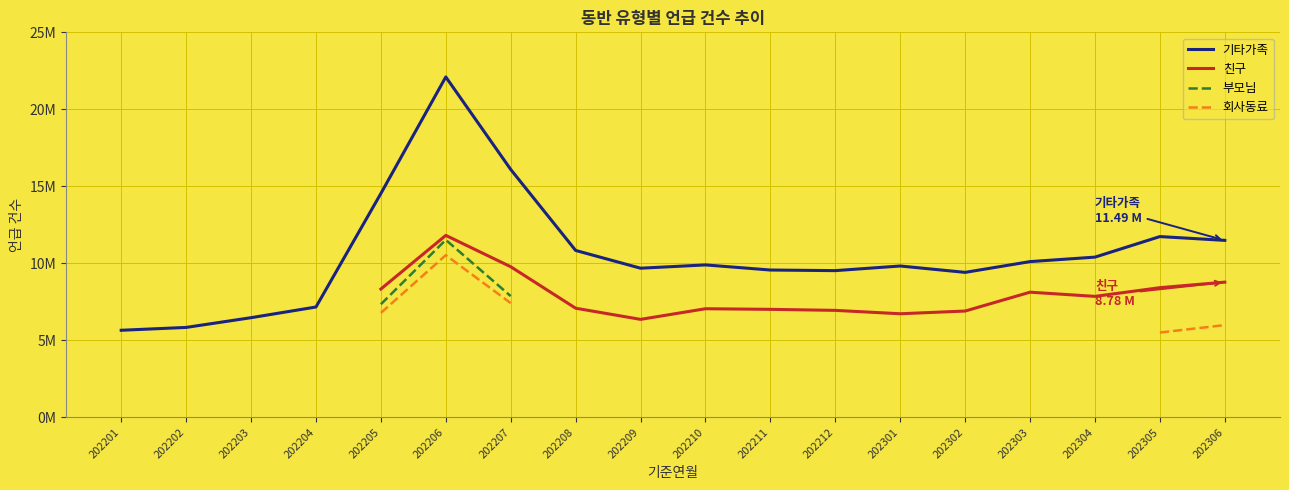

What is the spread (max minus min) of values at 202205?

7.8